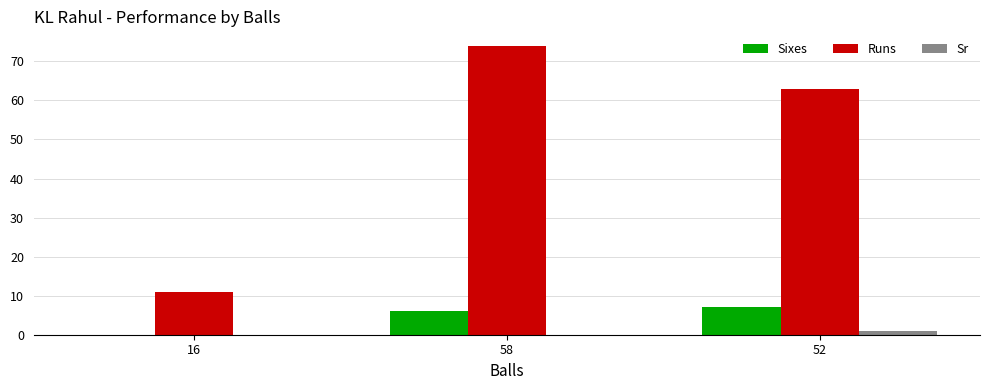

Reading left to right, list all the values displayed in this chart.

Sixes: 0	6	7
Runs: 11	74	63
Sr: 0	0	1